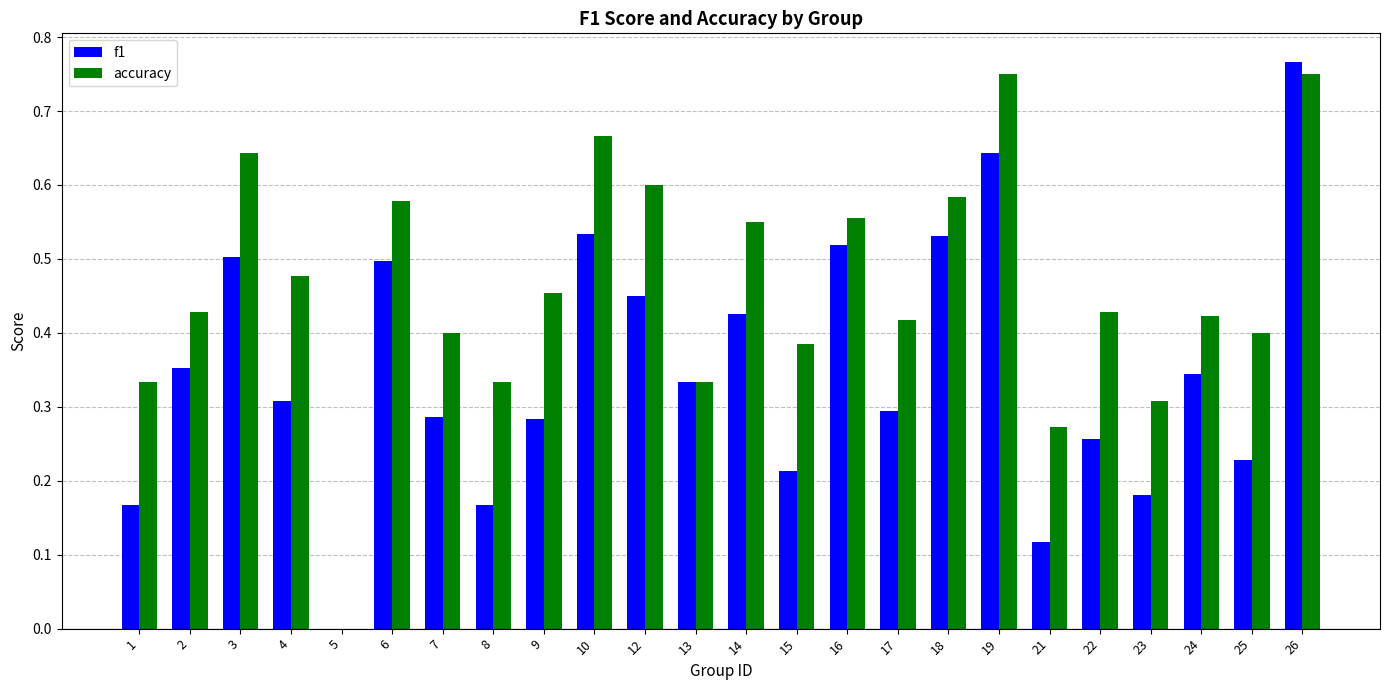

How many positive values does the accuracy series have?

23